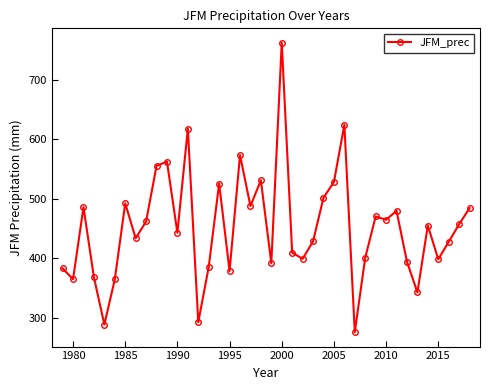

What is the smallest value displayed?

276.4